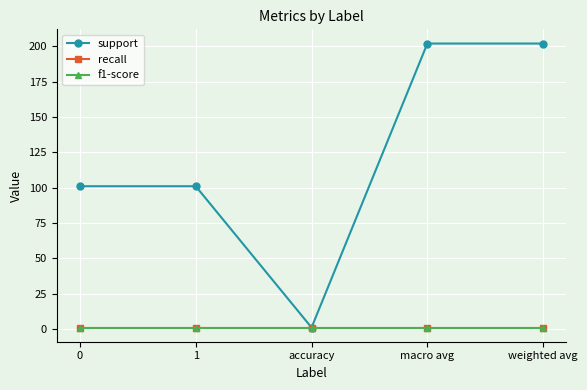

Reading left to right, extract all data points from this chart.

support: 0=101	1=101	accuracy=1	macro avg=202	weighted avg=202
recall: 0=1	1=1	accuracy=1	macro avg=1	weighted avg=1
f1-score: 0=1	1=1	accuracy=1	macro avg=1	weighted avg=1